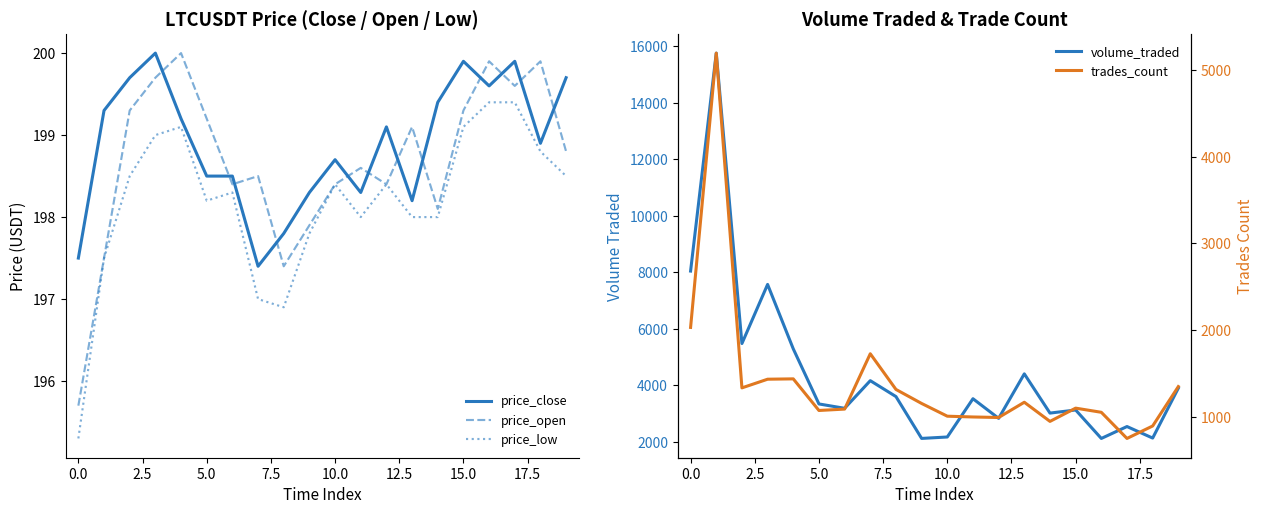

What is the maximum value for price_close?

200.0